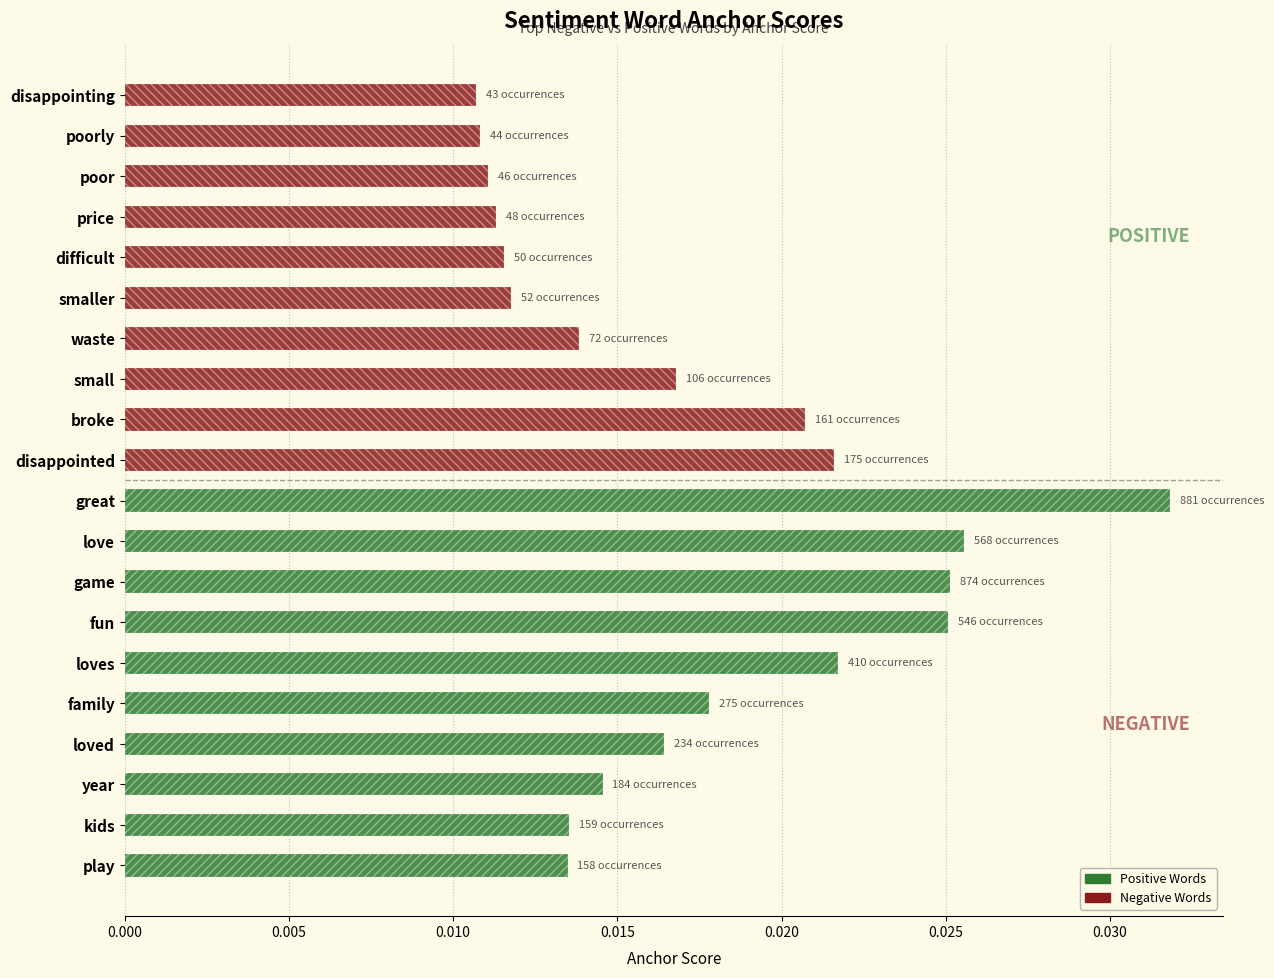

What is the sum of all Negative Words values?

0.1